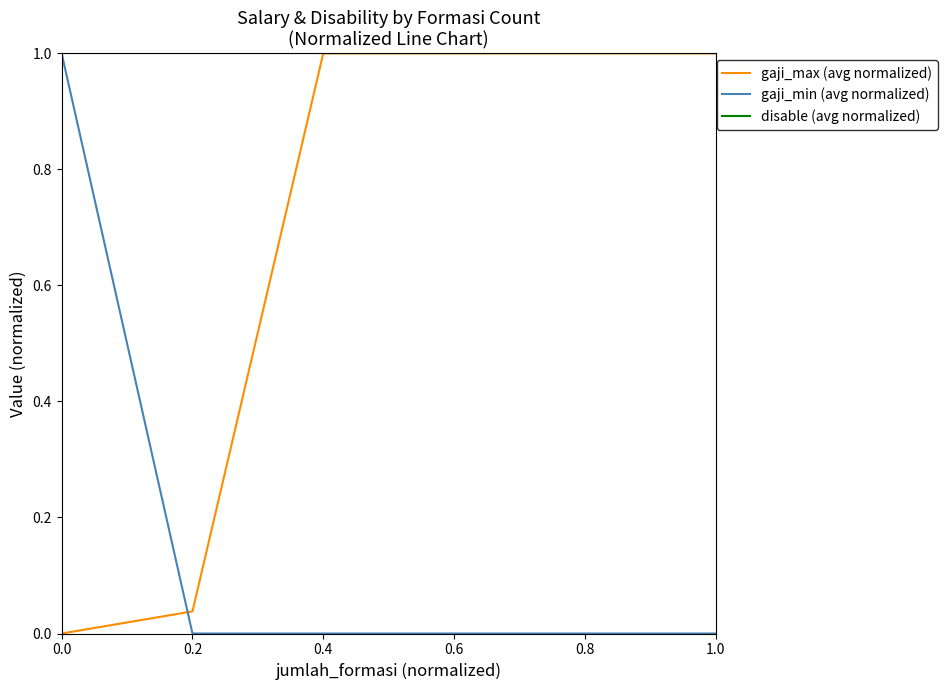

After their last crossing, which series has the higher values: gaji_min (avg normalized) or gaji_max (avg normalized)?

gaji_max (avg normalized)